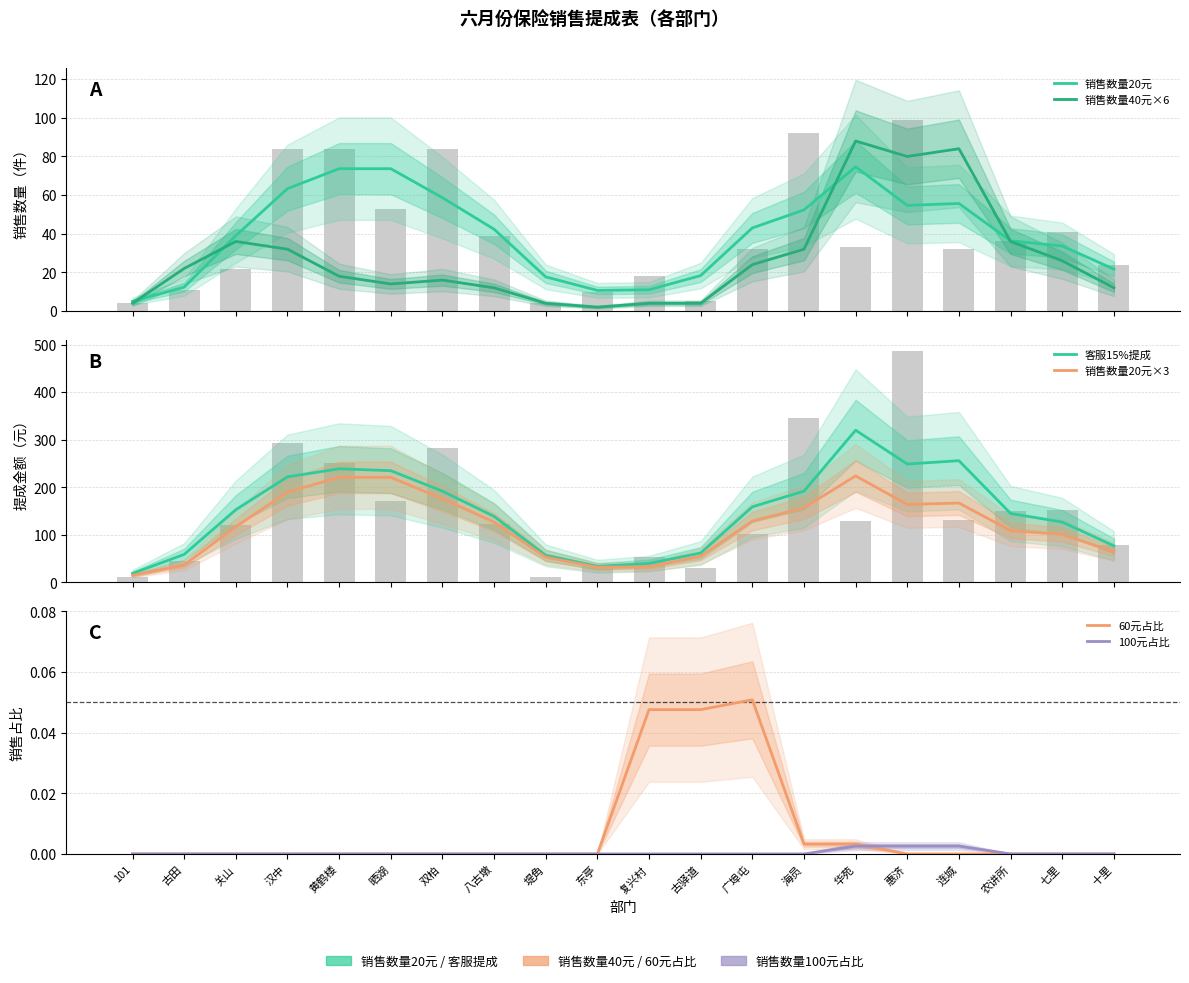

Reading left to right, what are all the values shown in this chart?

销售数量20元: 101=5.0	古田=12.3	关山=39.0	汉中=63.3	黄鹤楼=73.7	晒湖=73.7	双柏=58.7	八古墩=42.3	堤角=17.7	东亭=10.7	复兴村=11.0	古驿道=18.3	广埠屯=43.0	海员=52.3	华苑=74.7	惠济=54.7	连城=55.7	农讲所=36.3	七里=33.7	十里=21.7
销售数量40元×6: 101=4.0	古田=22.0	关山=36.0	汉中=32.0	黄鹤楼=18.0	晒湖=14.0	双柏=16.0	八古墩=12.0	堤角=4.0	东亭=2.0	复兴村=4.0	古驿道=4.0	广埠屯=24.0	海员=32.0	华苑=88.0	惠济=80.0	连城=84.0	农讲所=36.0	七里=26.0	十里=12.0
客服15%提成: 101=19.0	古田=59.0	关山=153.0	汉中=222.0	黄鹤楼=239.0	晒湖=235.0	双柏=192.0	八古墩=139.0	堤角=57.0	东亭=34.0	复兴村=40.0	古驿道=62.0	广埠屯=159.0	海员=192.0	华苑=320.0	惠济=249.0	连城=256.0	农讲所=145.0	七里=127.0	十里=77.0
销售数量20元×3: 101=15.0	古田=37.0	关山=117.0	汉中=190.0	黄鹤楼=221.0	晒湖=221.0	双柏=176.0	八古墩=127.0	堤角=53.0	东亭=32.0	复兴村=33.0	古驿道=55.0	广埠屯=129.0	海员=157.0	华苑=224.0	惠济=164.0	连城=167.0	农讲所=109.0	七里=101.0	十里=65.0
60元占比: 101=0.0	古田=0.0	关山=0.0	汉中=0.0	黄鹤楼=0.0	晒湖=0.0	双柏=0.0	八古墩=0.0	堤角=0.0	东亭=0.0	复兴村=0.0	古驿道=0.0	广埠屯=0.1	海员=0.0	华苑=0.0	惠济=0.0	连城=0.0	农讲所=0.0	七里=0.0	十里=0.0
100元占比: 101=0.0	古田=0.0	关山=0.0	汉中=0.0	黄鹤楼=0.0	晒湖=0.0	双柏=0.0	八古墩=0.0	堤角=0.0	东亭=0.0	复兴村=0.0	古驿道=0.0	广埠屯=0.0	海员=0.0	华苑=0.0	惠济=0.0	连城=0.0	农讲所=0.0	七里=0.0	十里=0.0